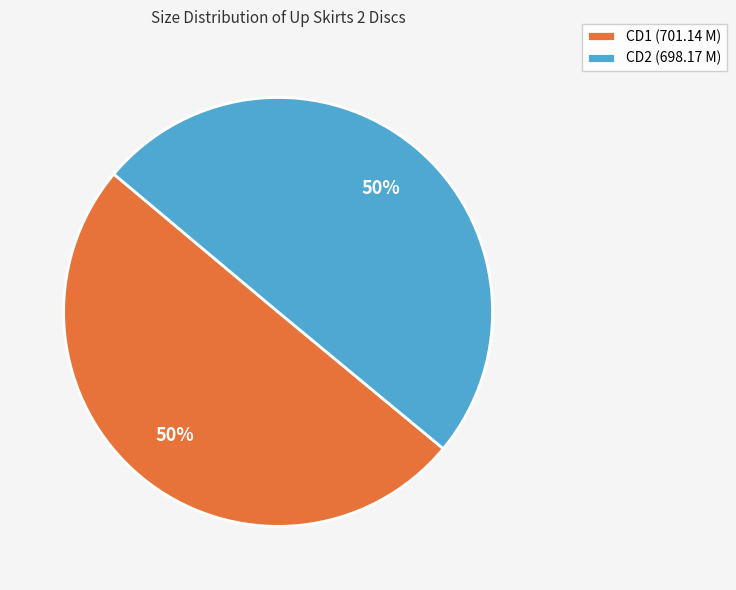

To the nearest percent, what is the average slice percentage?

50%